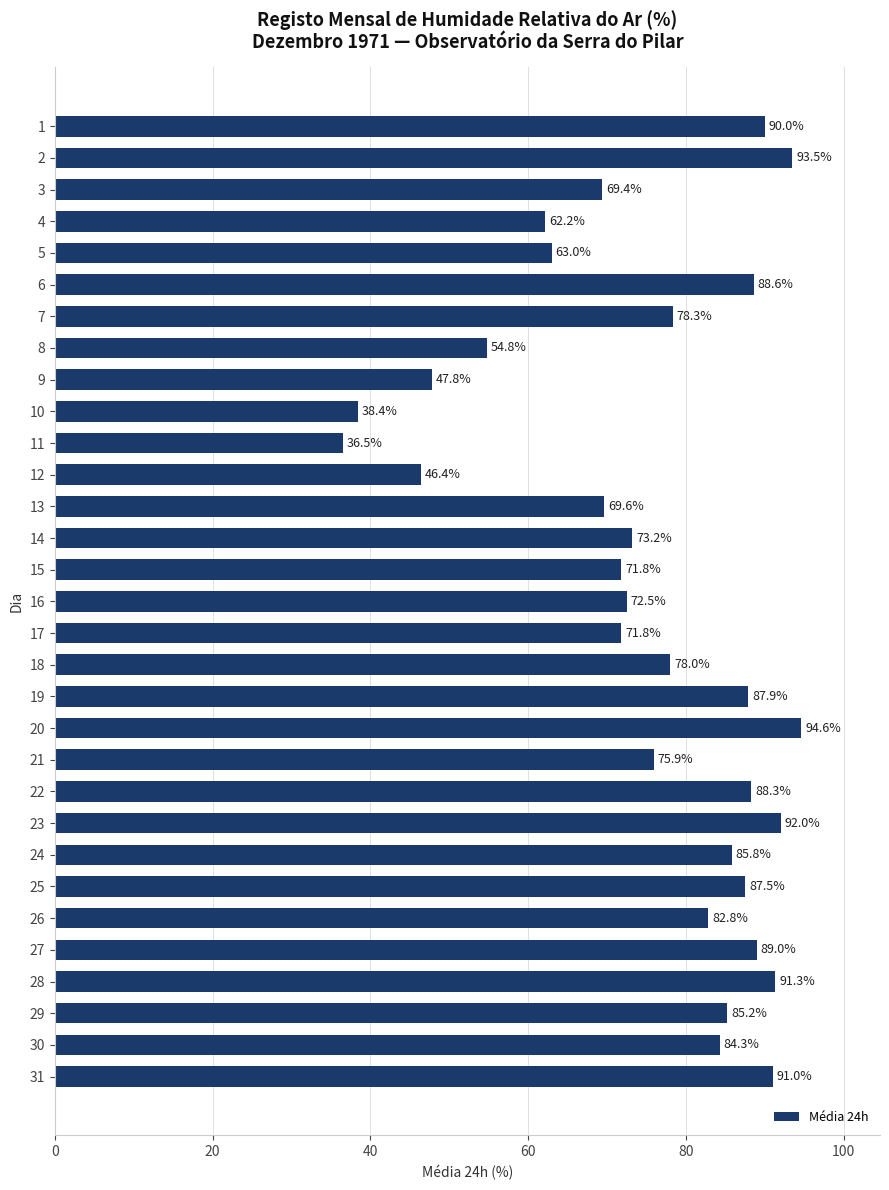

The chart shows a value of 19.4 at 31. True or false?

False